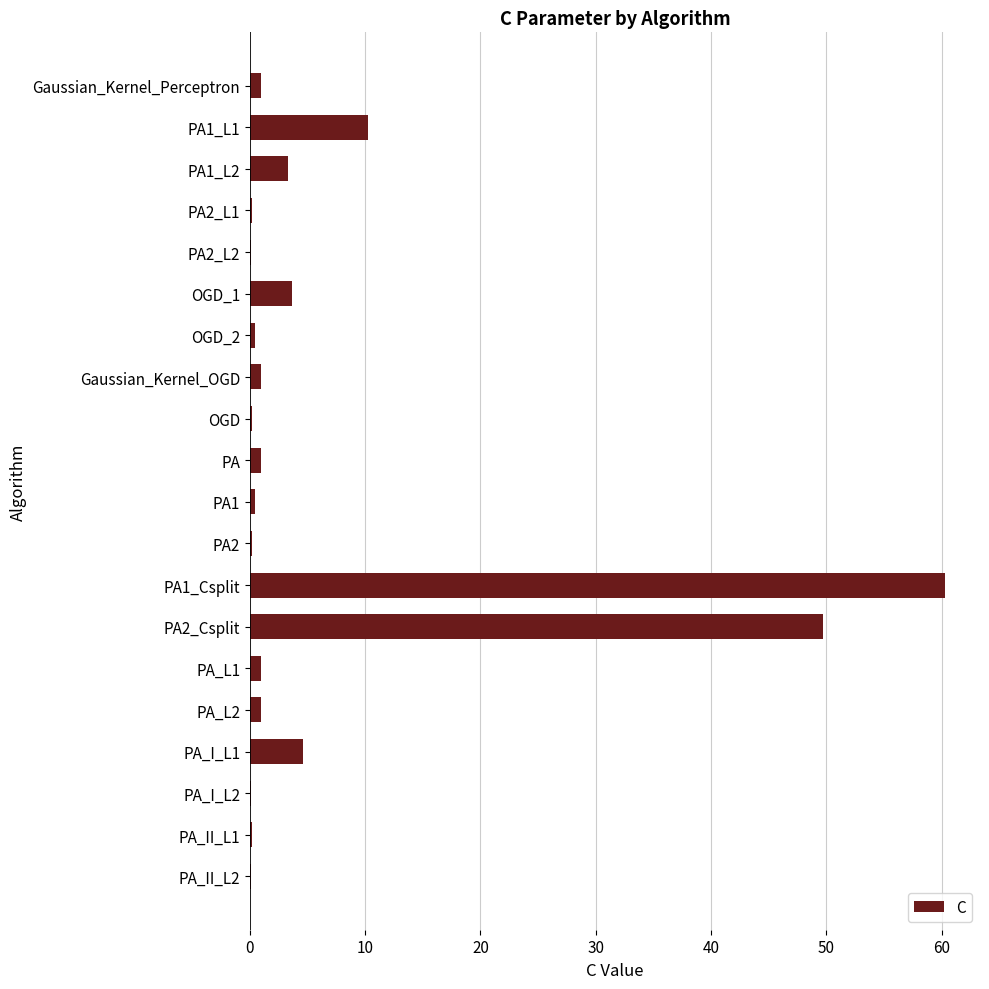

What is the maximum value shown in the chart?

60.3